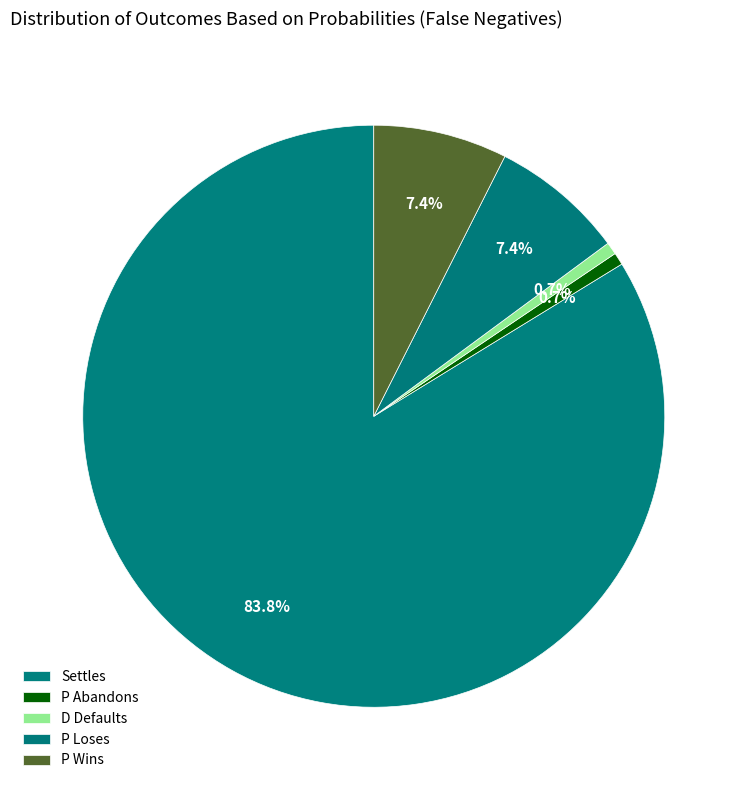

Does P Wins account for over 50% of the chart?

No